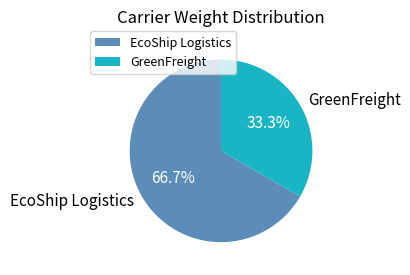

To the nearest percent, what is the combined percentage of EcoShip Logistics and GreenFreight?

100%